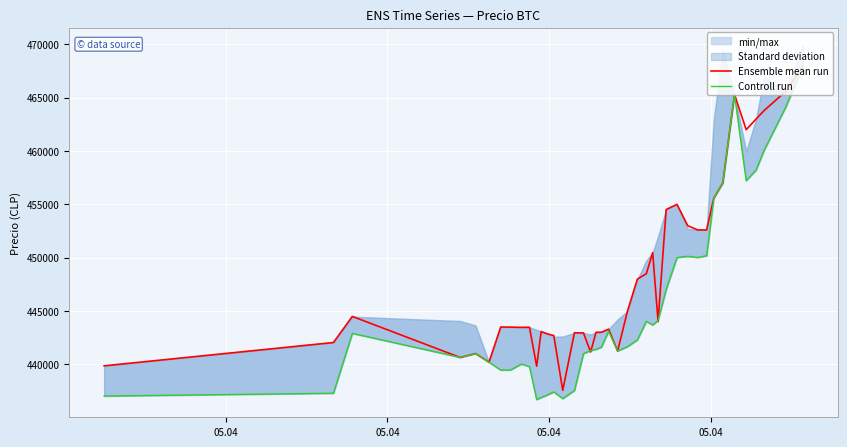

What is the highest value of the Ensemble mean run series?

467932